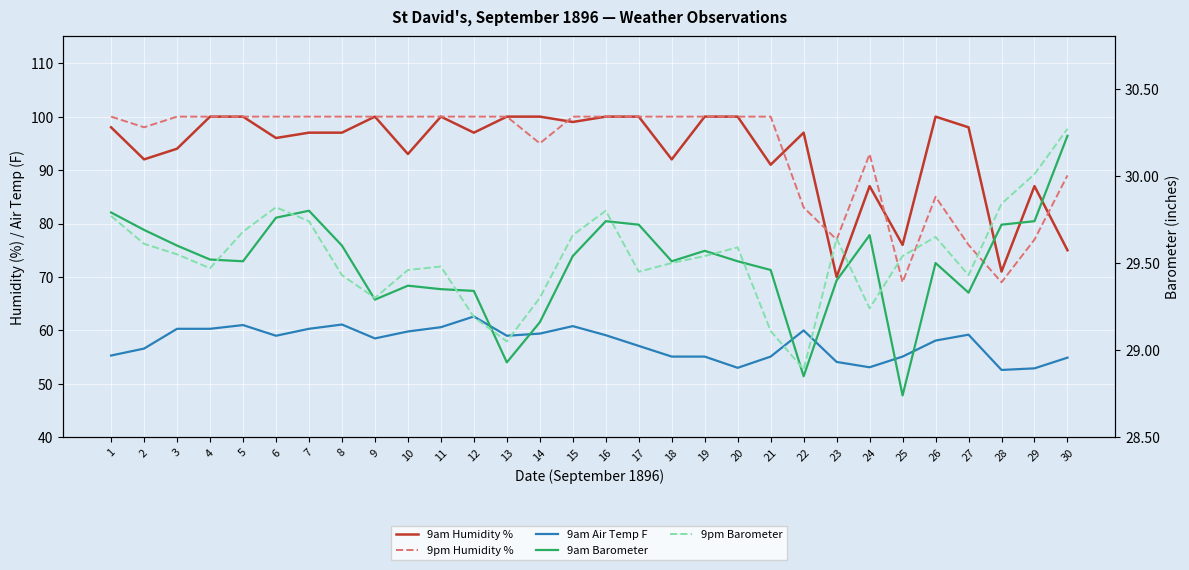

True or false: 9am Barometer and 9am Air Temp F intersect in this chart.

False